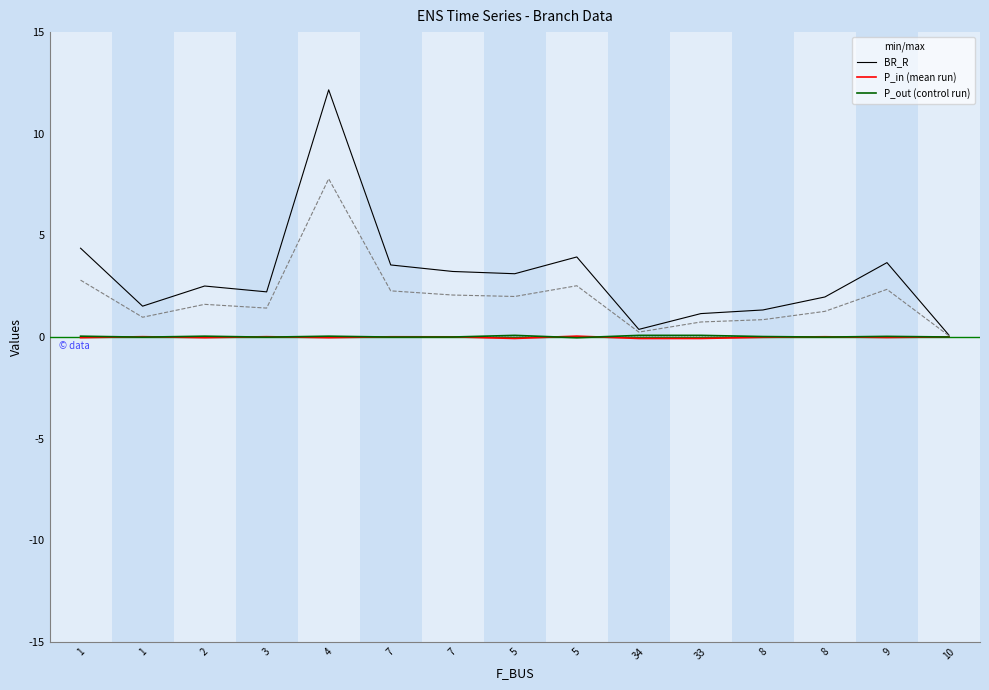

Reading left to right, extract all data points from this chart.

BR_R: 4.4	1.5	2.5	2.2	12.2	3.5	3.2	3.1	3.9	0.4	1.1	1.3	2.0	3.7	0.1
BR_X: 2.8	1.0	1.6	1.4	7.8	2.3	2.1	2.0	2.5	0.2	0.7	0.8	1.3	2.3	0.1
P_in: -0.0	0.0	-0.0	0.0	-0.0	0.0	0.0	-0.1	0.0	-0.1	-0.1	-0.0	0.0	-0.0	0.0
Q_in: -0.0	0.0	-0.0	0.0	-0.0	0.0	0.0	-0.0	0.0	-0.0	-0.0	-0.0	0.0	-0.0	0.0
P_out: 0.0	-0.0	0.0	-0.0	0.0	-0.0	-0.0	0.1	-0.0	0.1	0.1	0.0	-0.0	0.0	-0.0